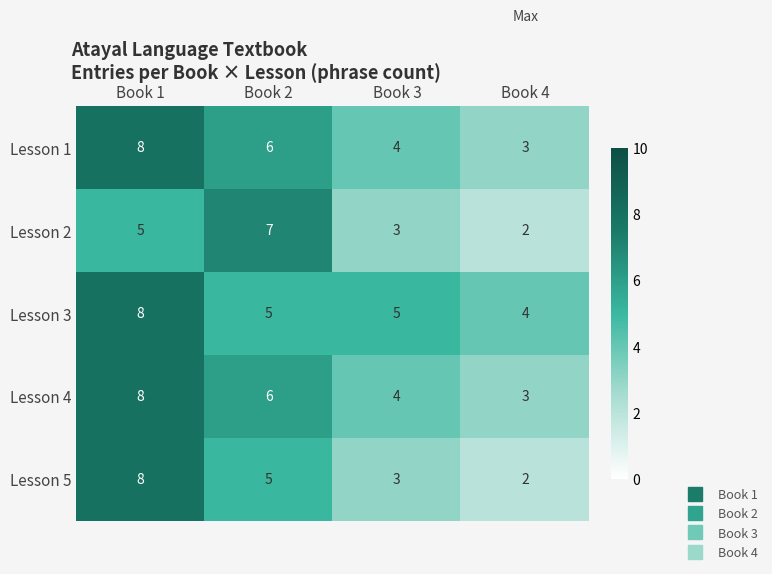

True or false: Lesson 1 has a value of 3 at Book 3.

False